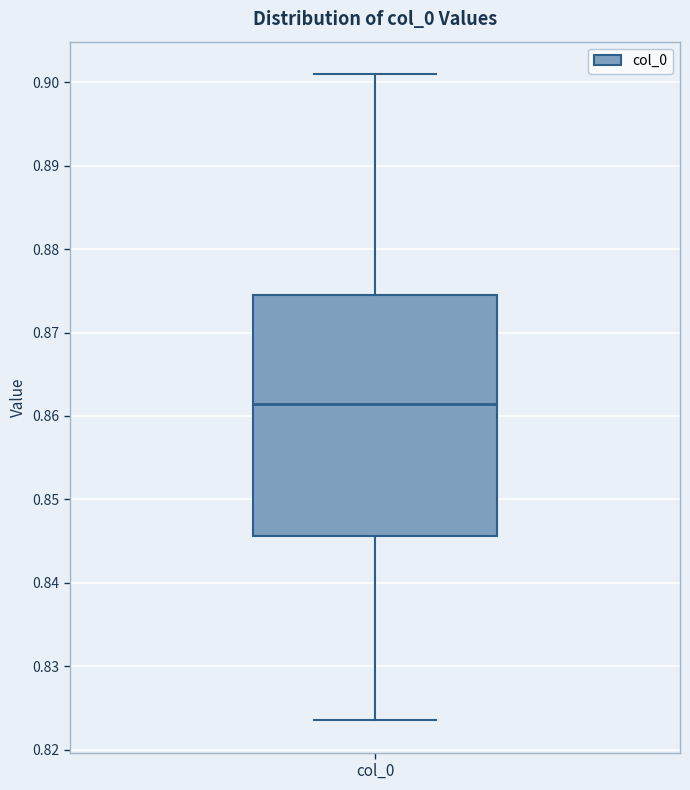

Where does the upper whisker of the box for col_0 end on the y-axis? The values are not printed on the chart, so give them approximately, as read against the axis.

0.901